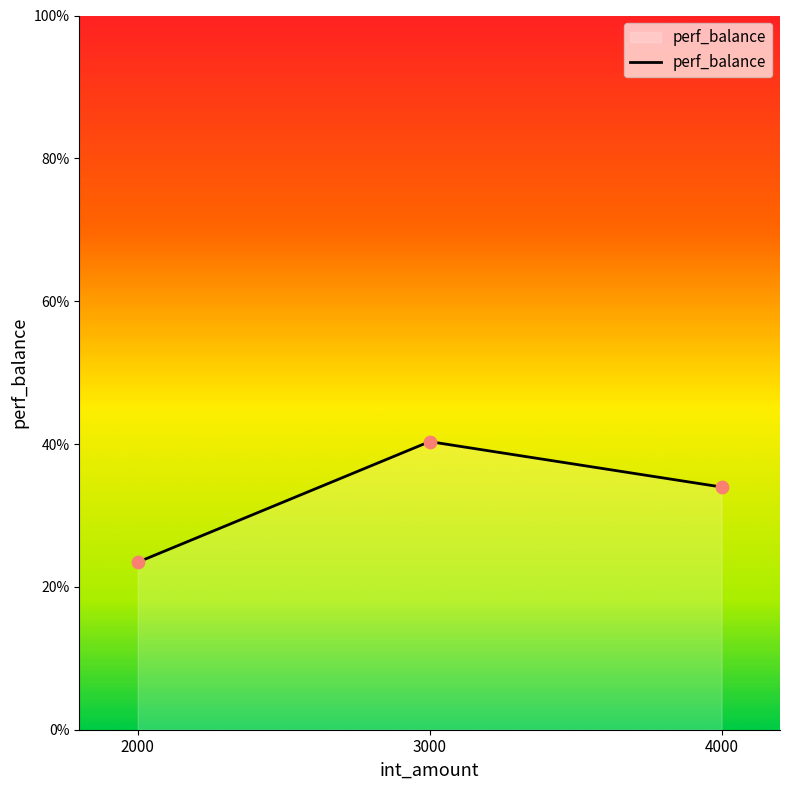

What is the change in value from 2000 to 4000?

+10.5